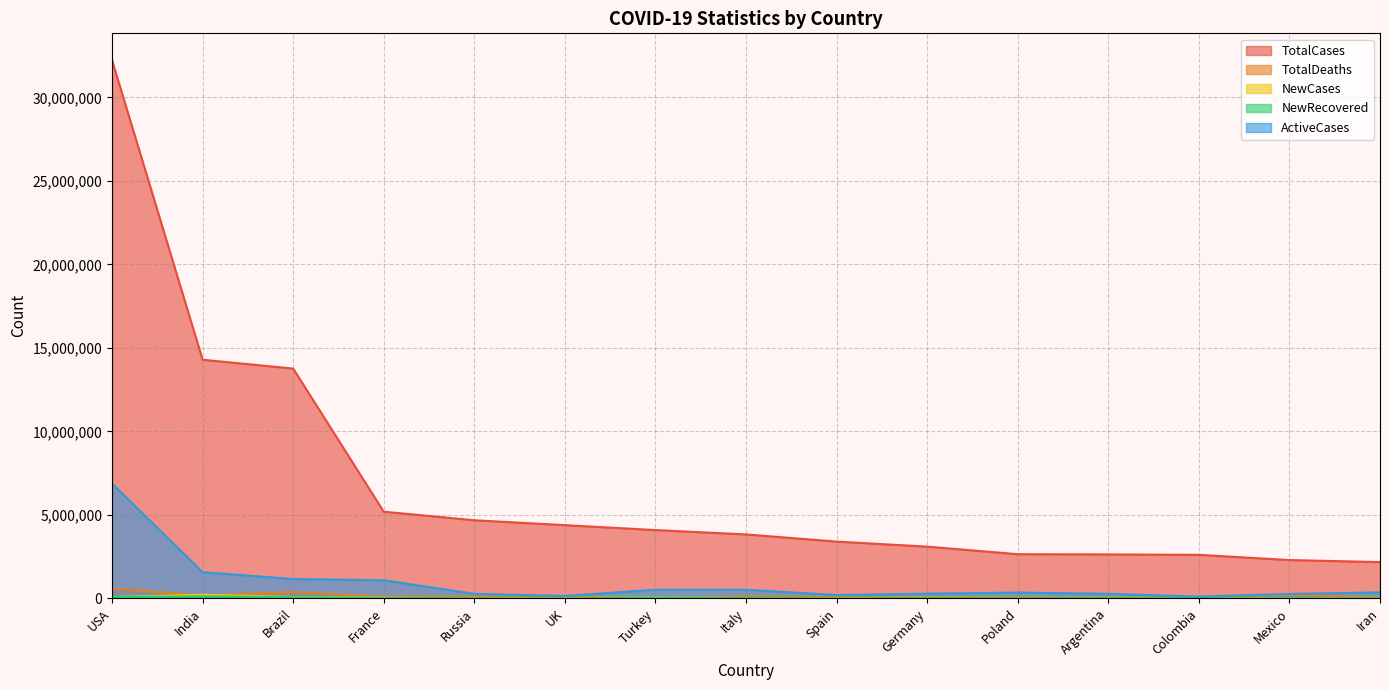

True or false: NewRecovered and TotalCases intersect in this chart.

False